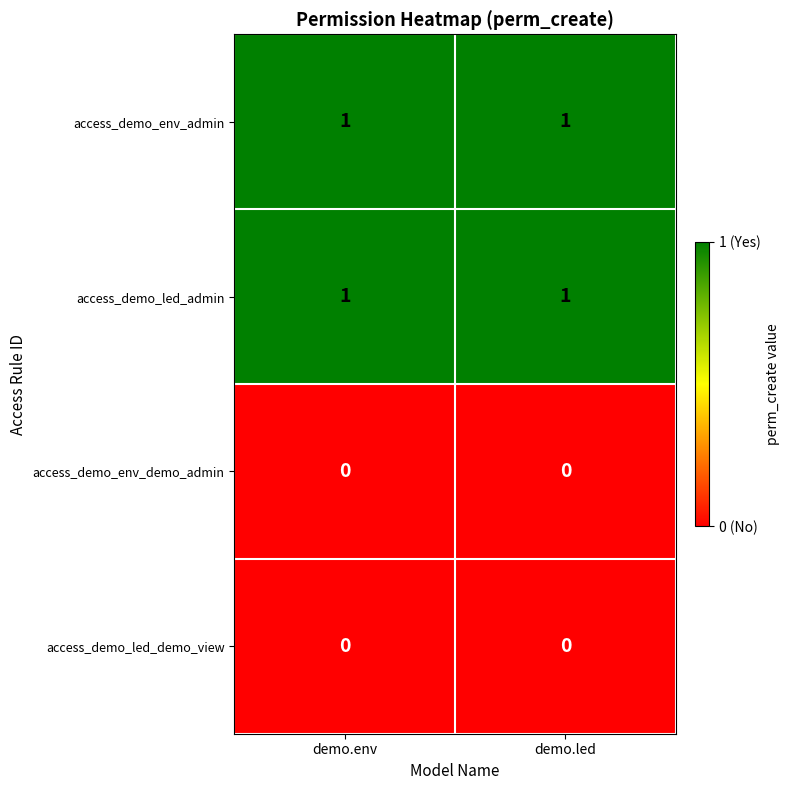

The access_demo_led_admin series shows 0 at demo.led. True or false?

False